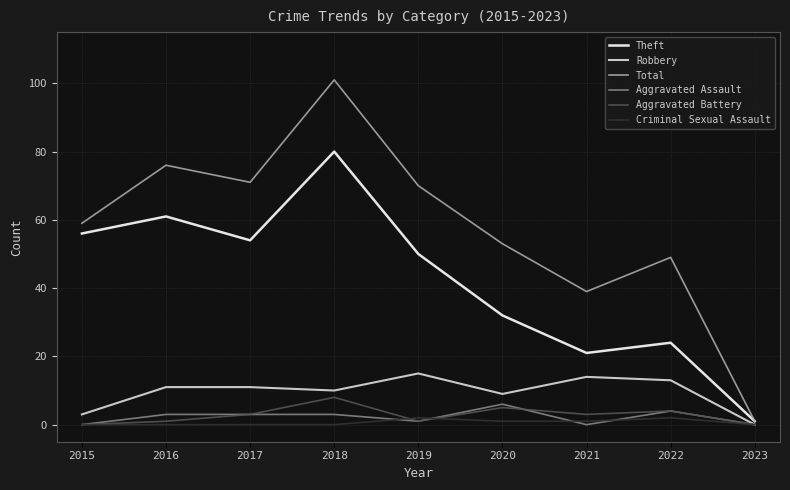

What are all the series names shown in the legend?

Theft, Robbery, Total, Aggravated Assault, Aggravated Battery, Criminal Sexual Assault